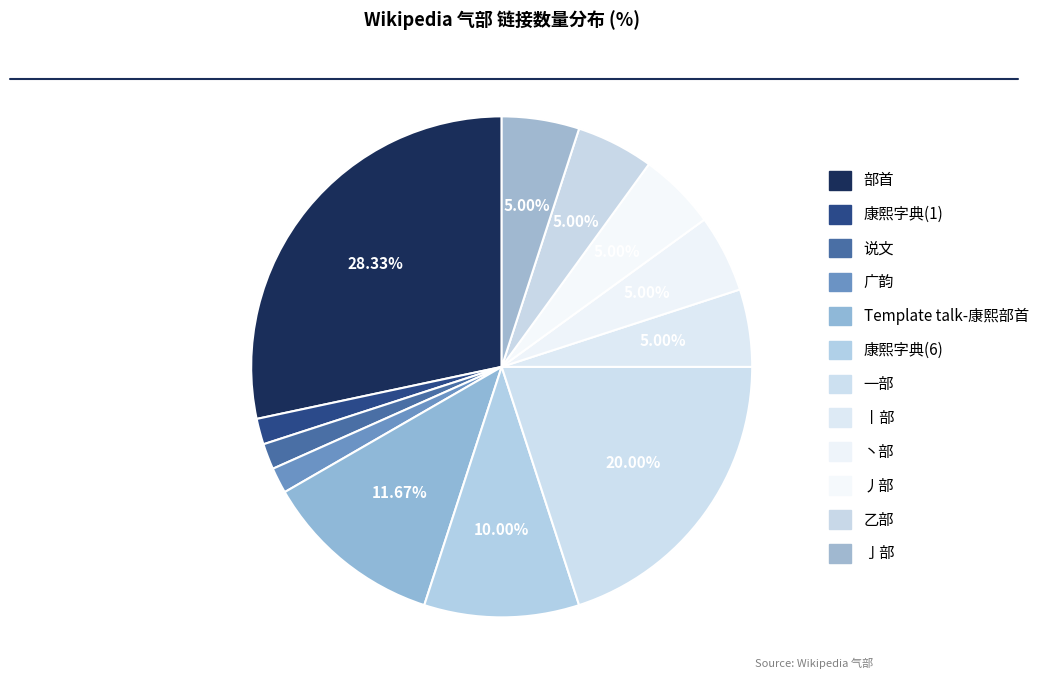

Does any single category account for the majority?

No